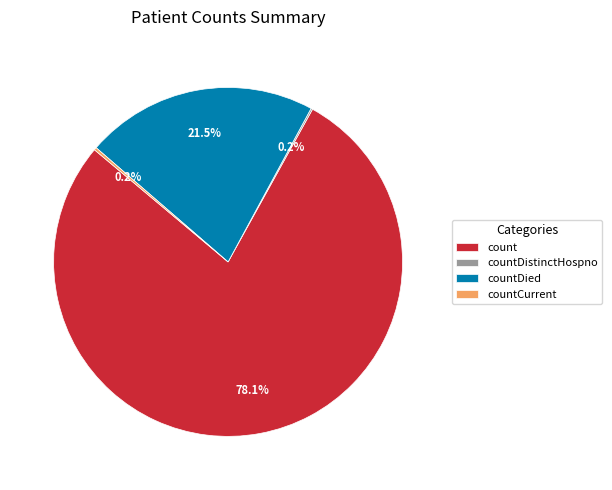

Is there a majority slice in this chart?

Yes